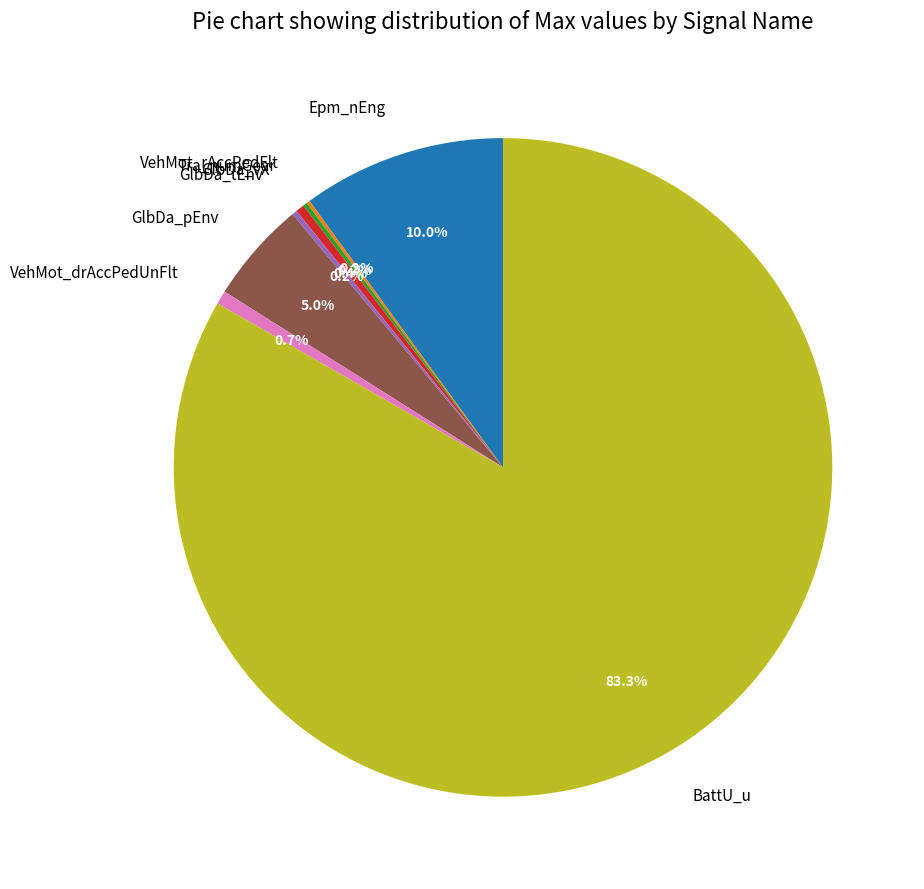

Which slice represents more than half of the pie?

BattU_u